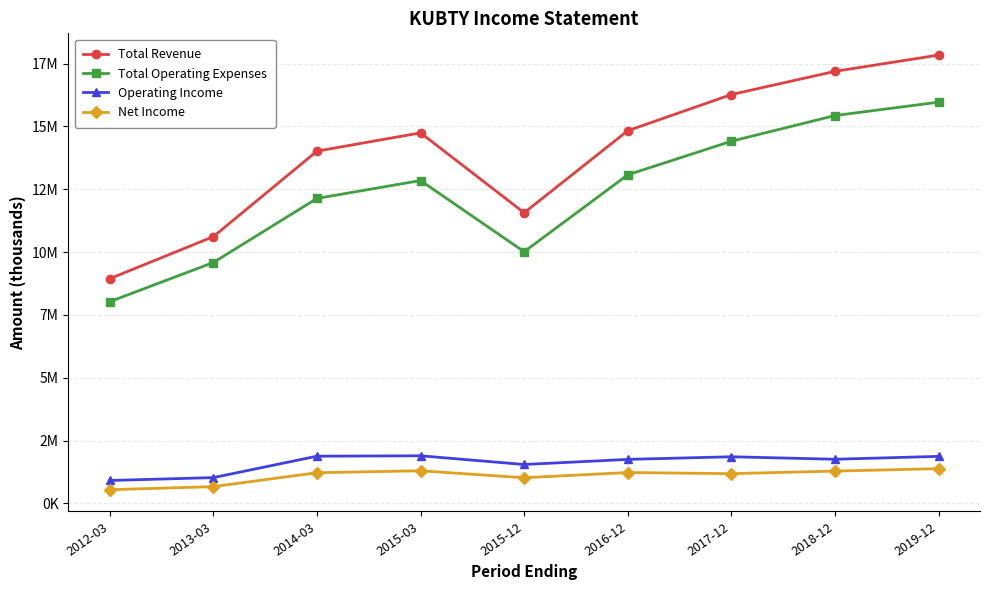

What is the average value of the Total Operating Expenses series?

12387067